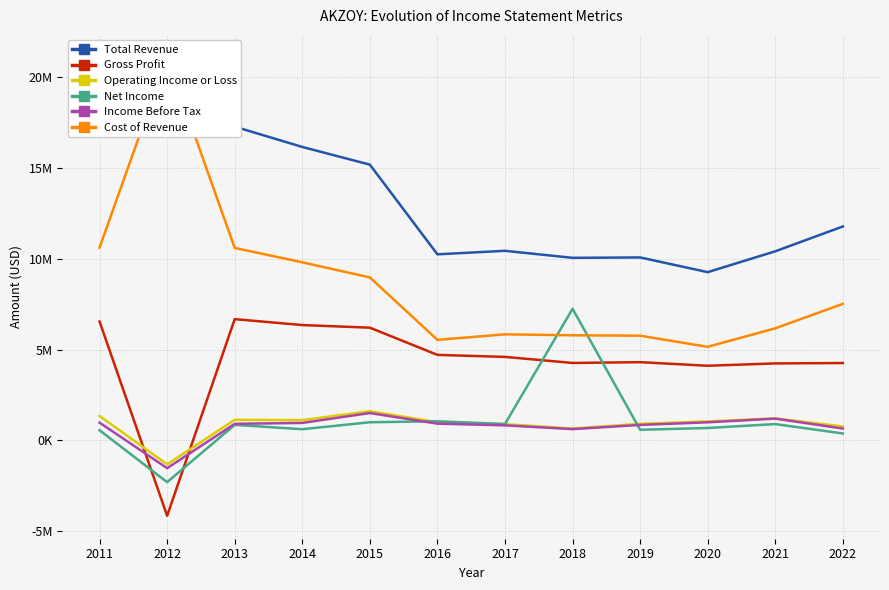

The value of Operating Income or Loss at 2016 is 1733862. True or false?

False